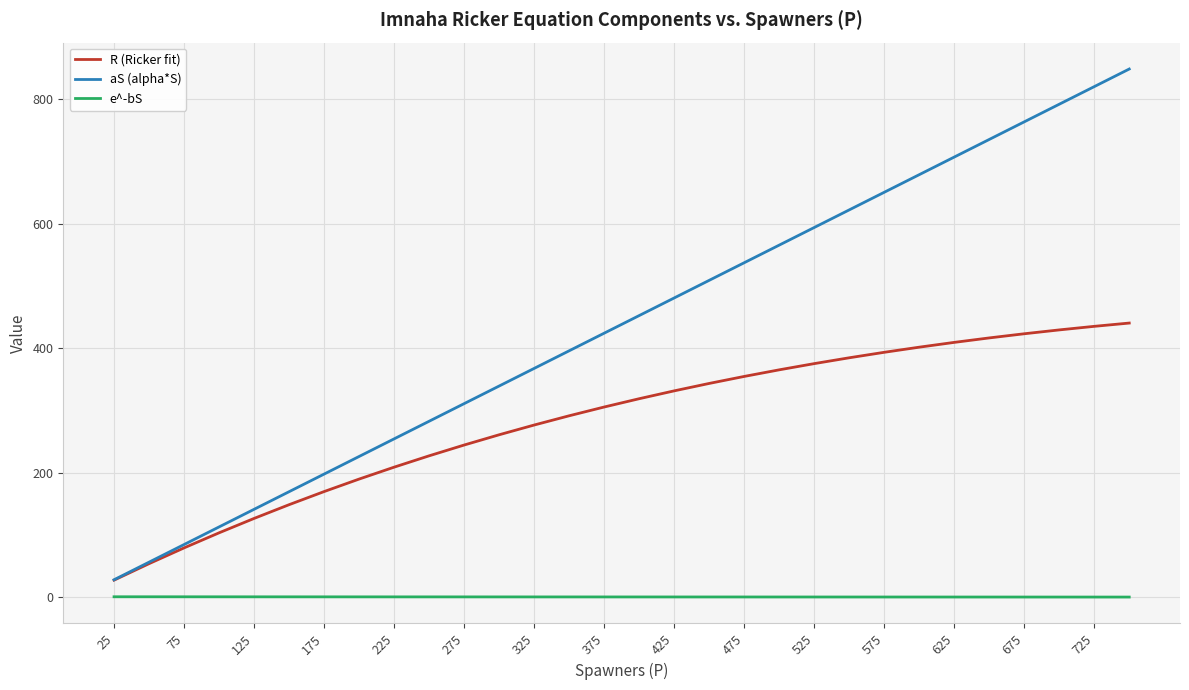

Rank the series by their maximum value, from highest to lowest.

aS (alpha*S), R (Ricker fit), e^-bS